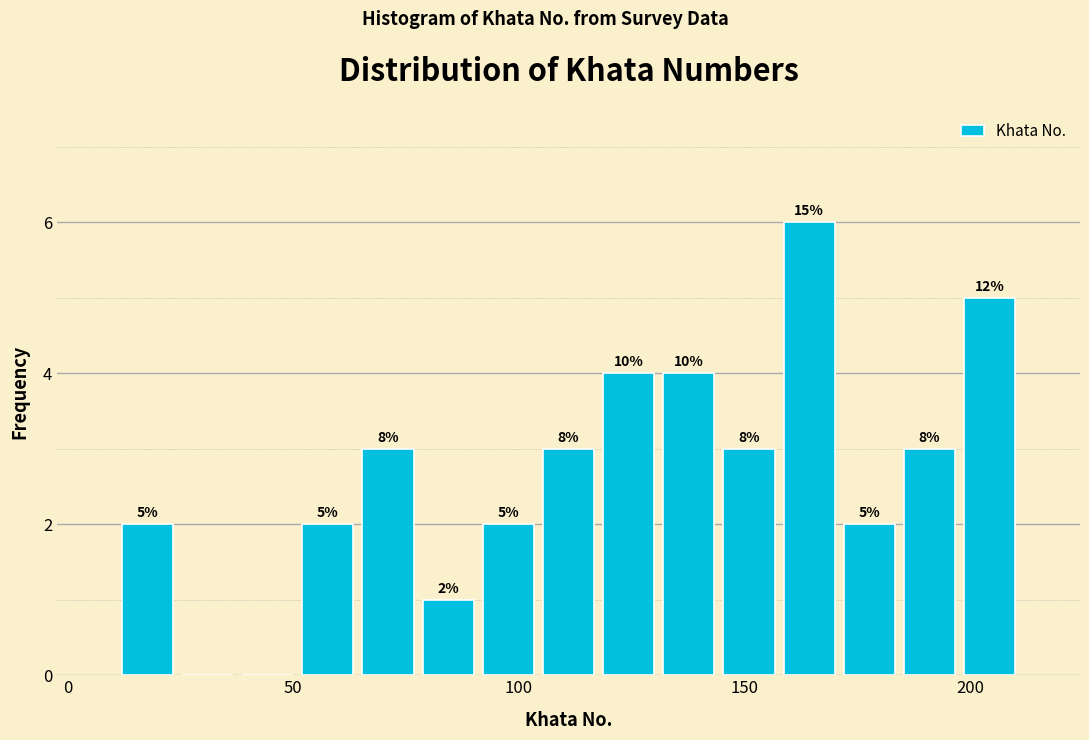

Around what value on the x-axis is the tallest bar? Give the approximate position of its centre, as read against the axis.

165